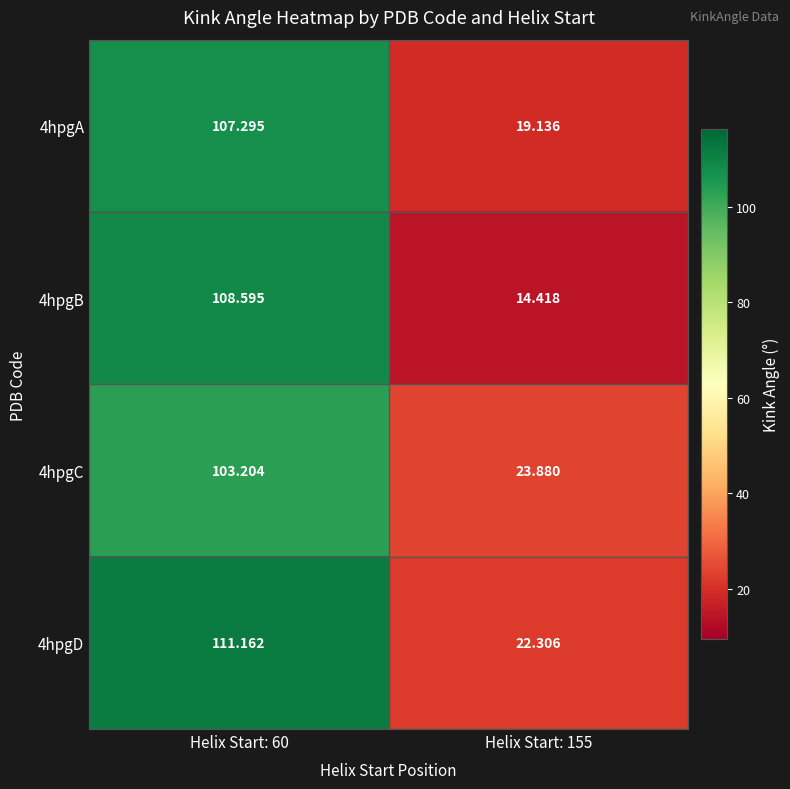

At Helix Start: 60, list the series in order from largest to smallest.

4hpgD, 4hpgB, 4hpgA, 4hpgC